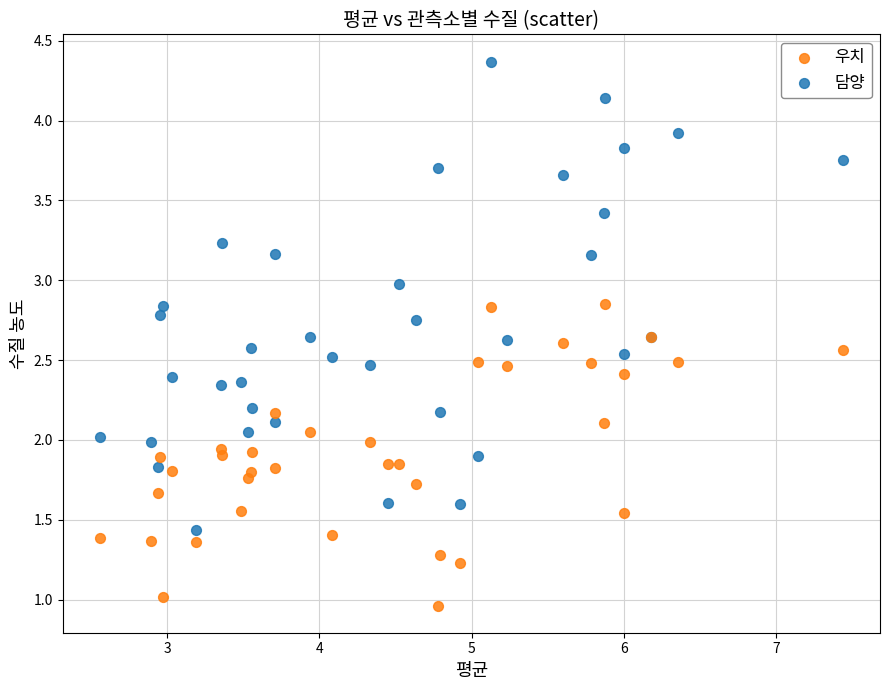

Which series contains the highest Y value?

담양